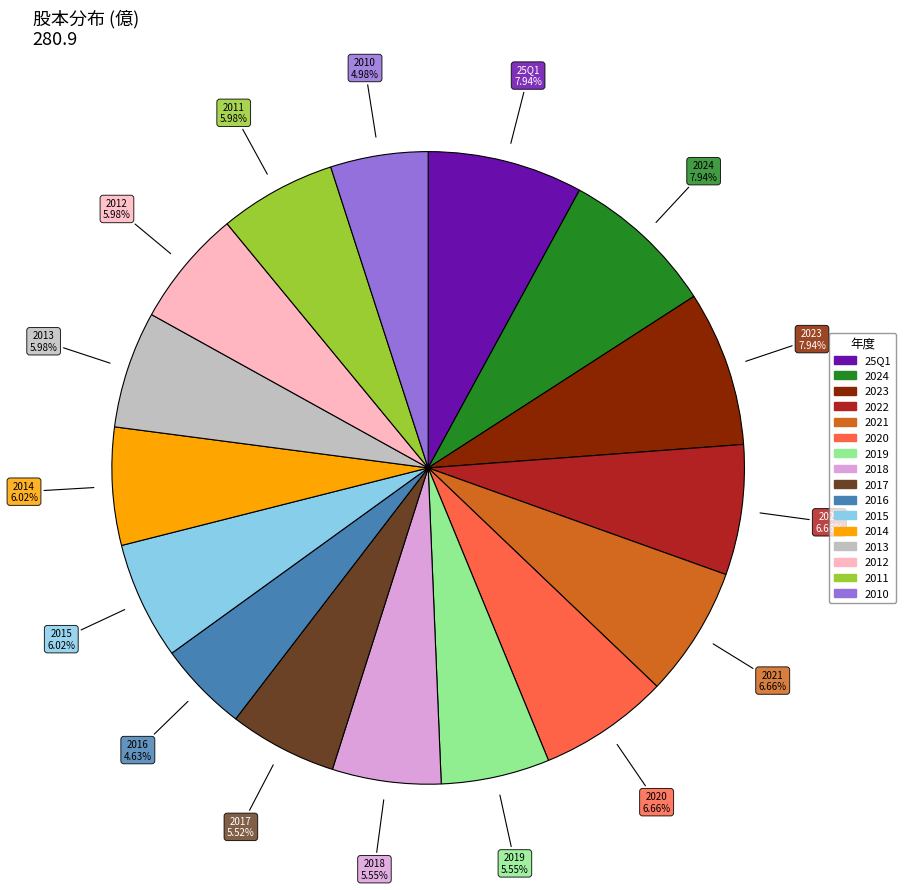

Is there any slice that represents more than half of the pie?

No